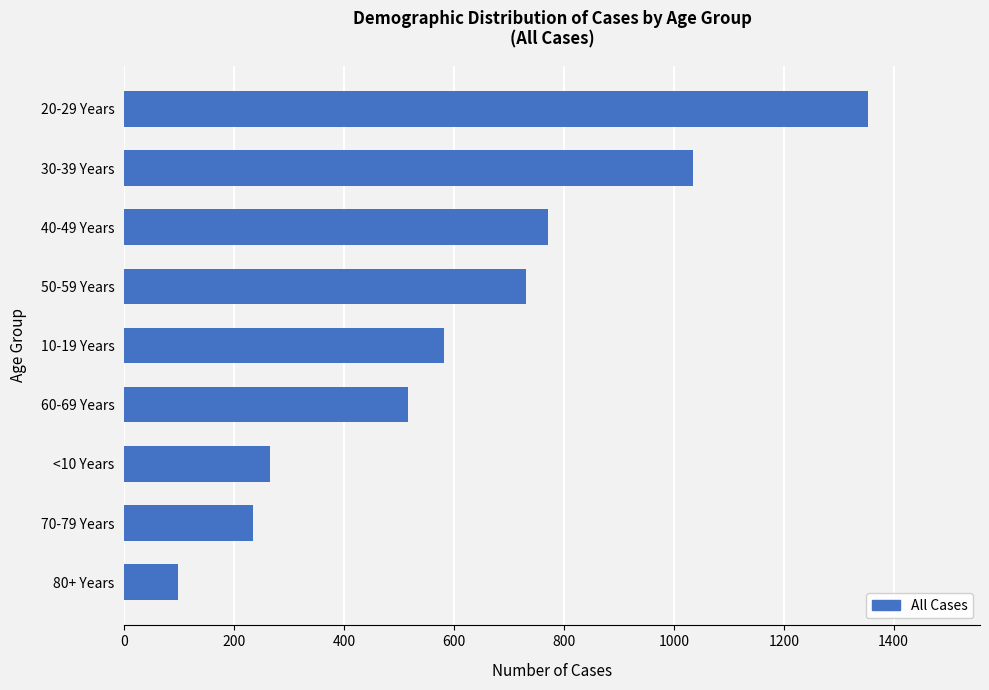

Reading bottom to top, extract all data points from this chart.

80+ Years=98	70-79 Years=234	<10 Years=265	60-69 Years=516	10-19 Years=582	50-59 Years=731	40-49 Years=771	30-39 Years=1035	20-29 Years=1354